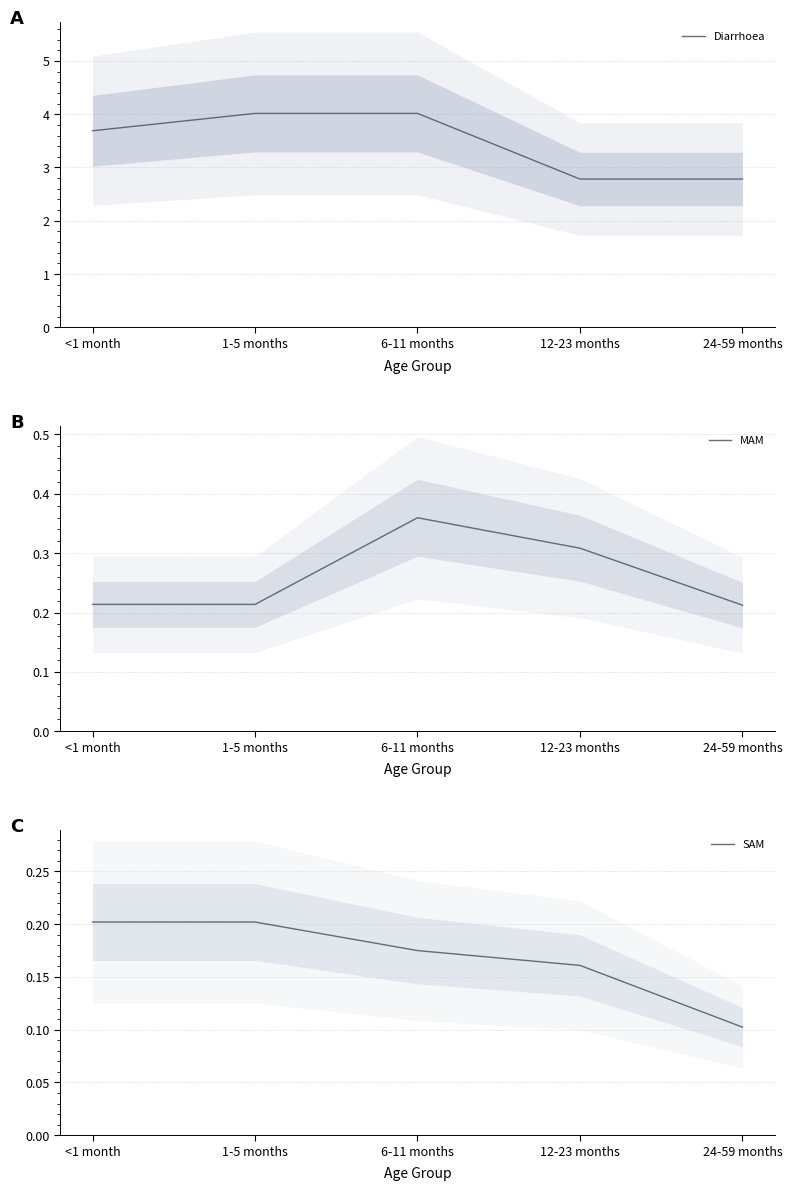

What is the sum of the SAM values at 6-11 months and <1 month?

0.4